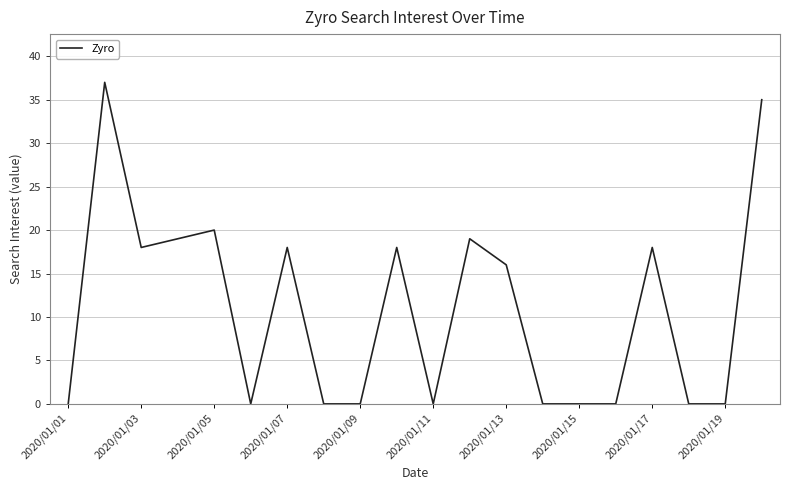

What is the difference between the maximum and minimum values?

37